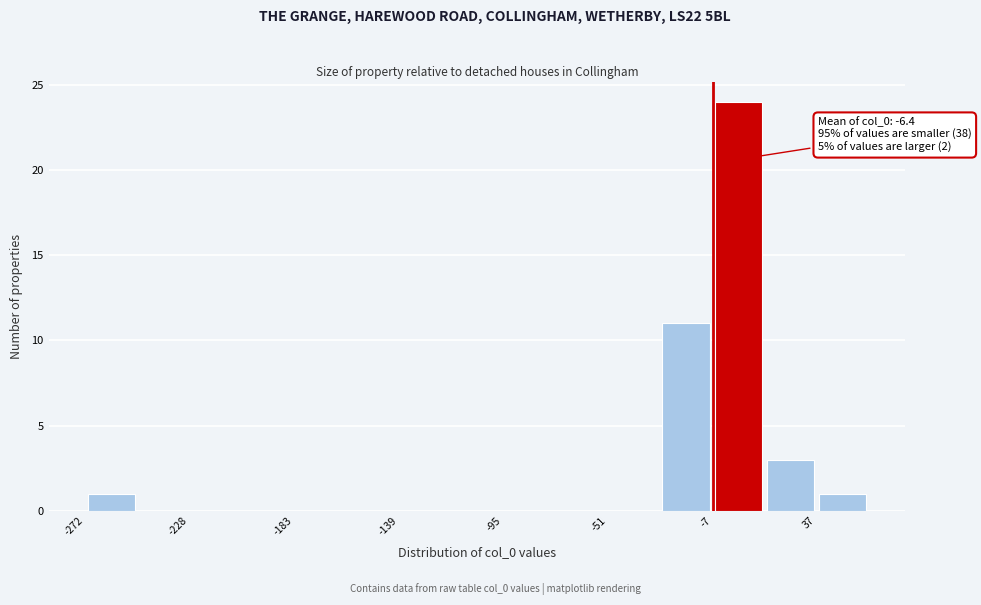

Which range on the x-axis has the tallest bar?

-5 to 15